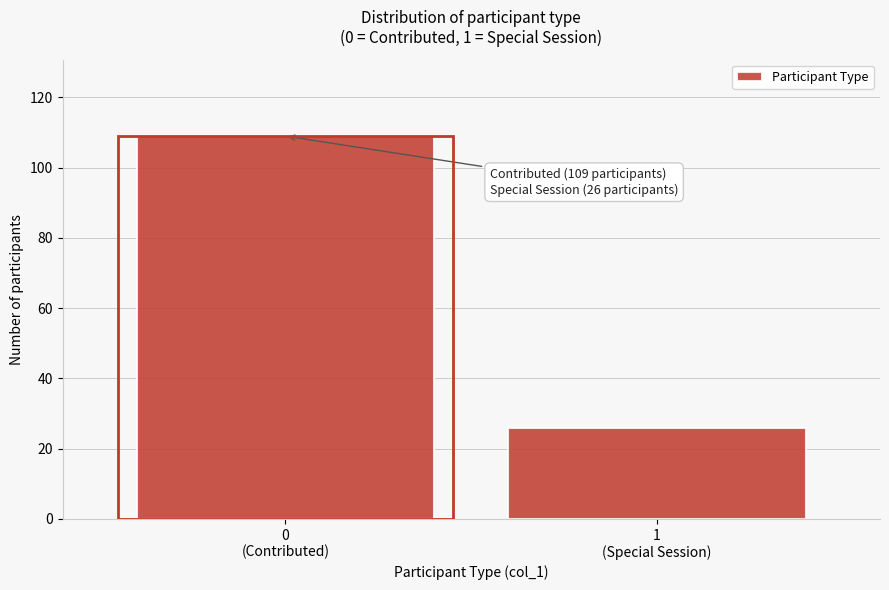

Reading left to right, list all the values displayed in this chart.

109	26